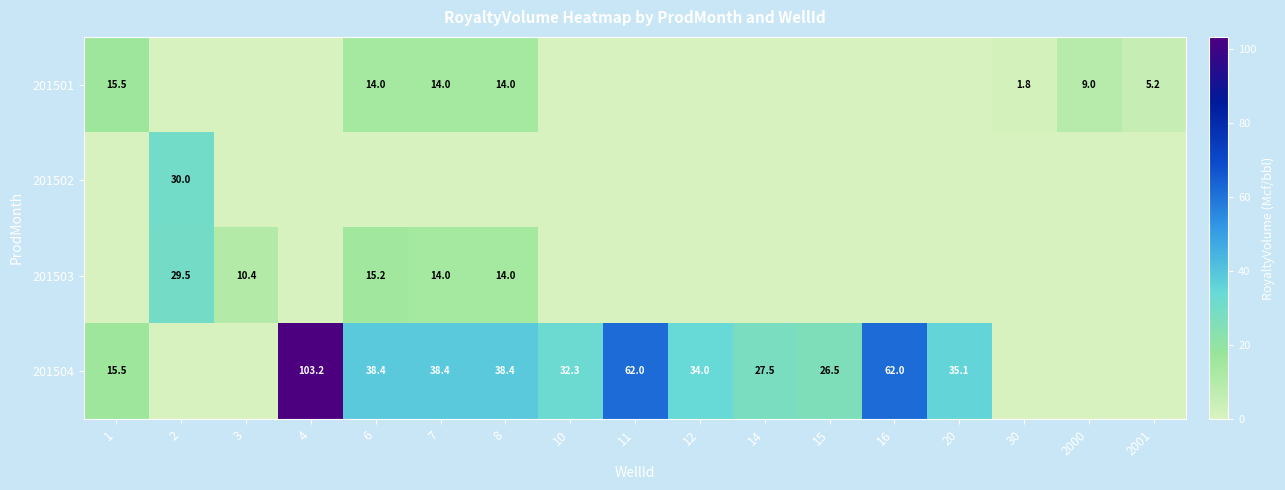

The value of 201504 at 10 is 32.3. True or false?

True